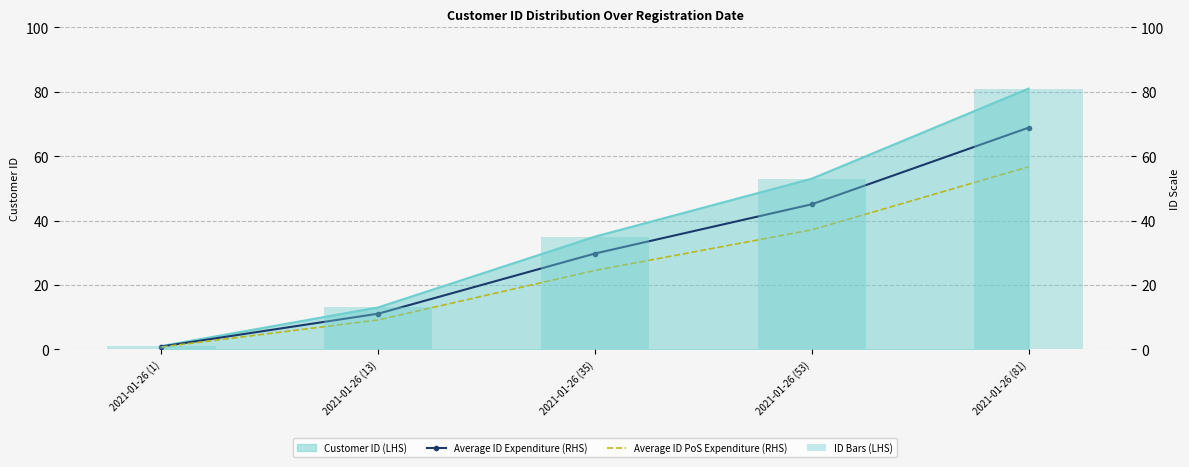

What is the maximum value for ID Bars (LHS)?

81.0